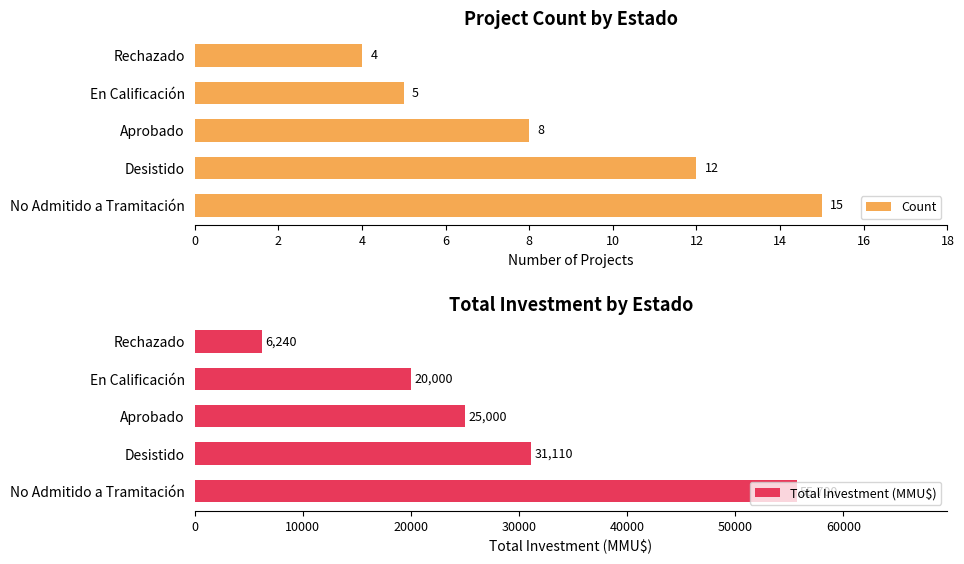

How many bars are there in total?

10